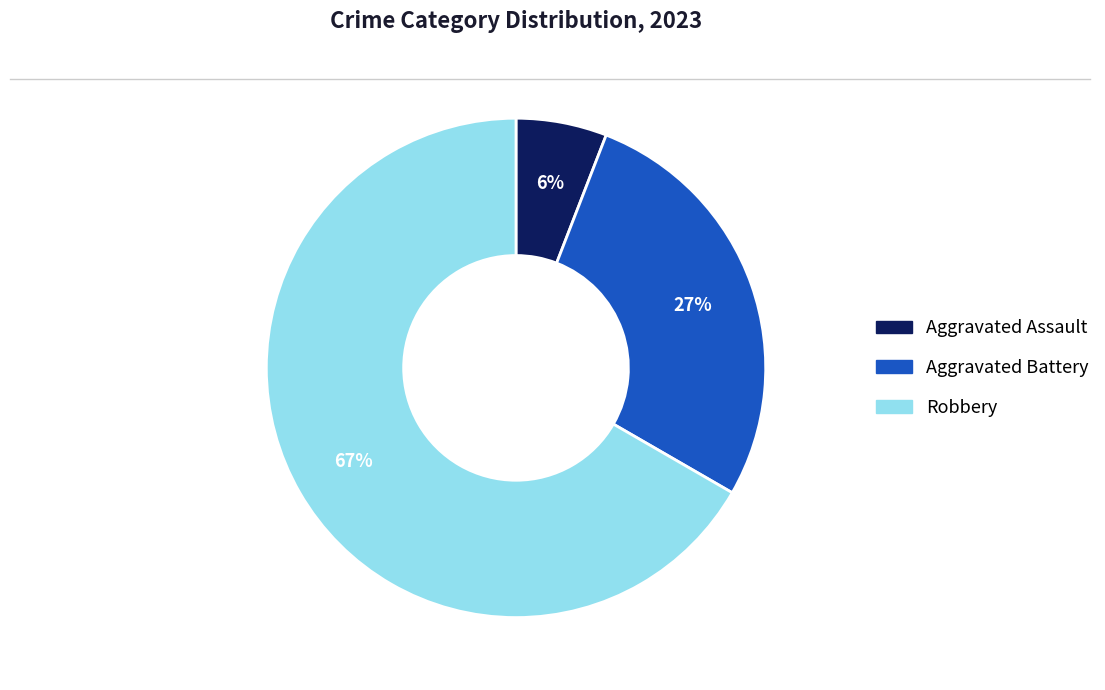

Does any single category account for the majority?

Yes